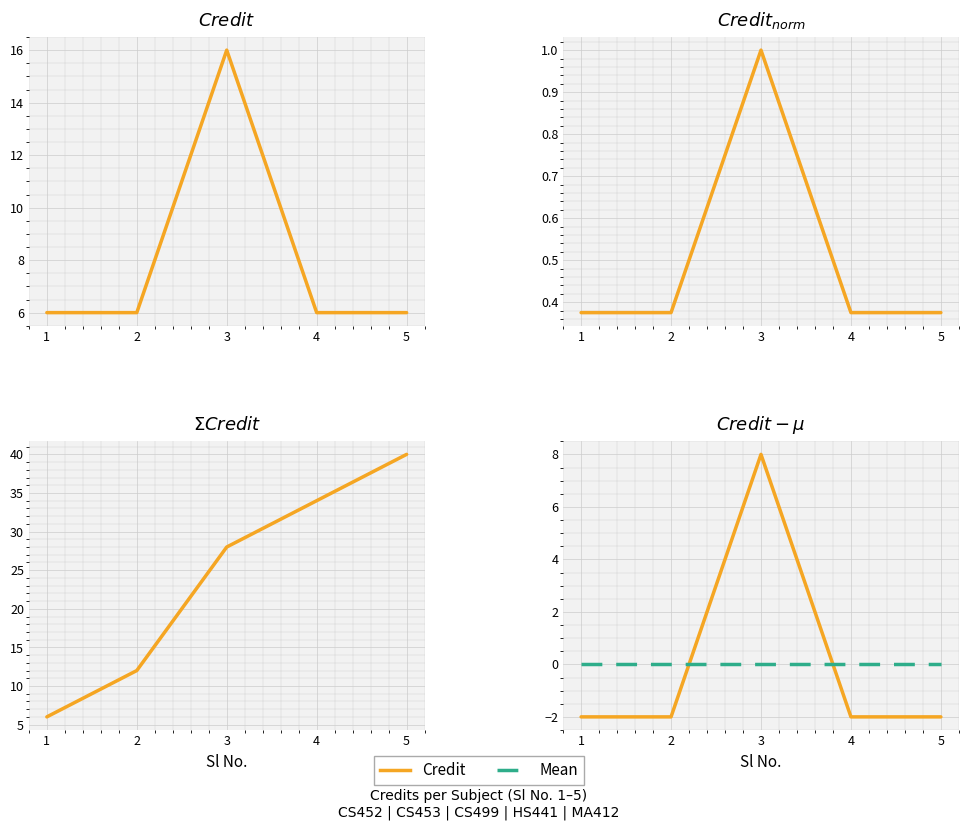

At how many categories does at least one series exceed 2?

1